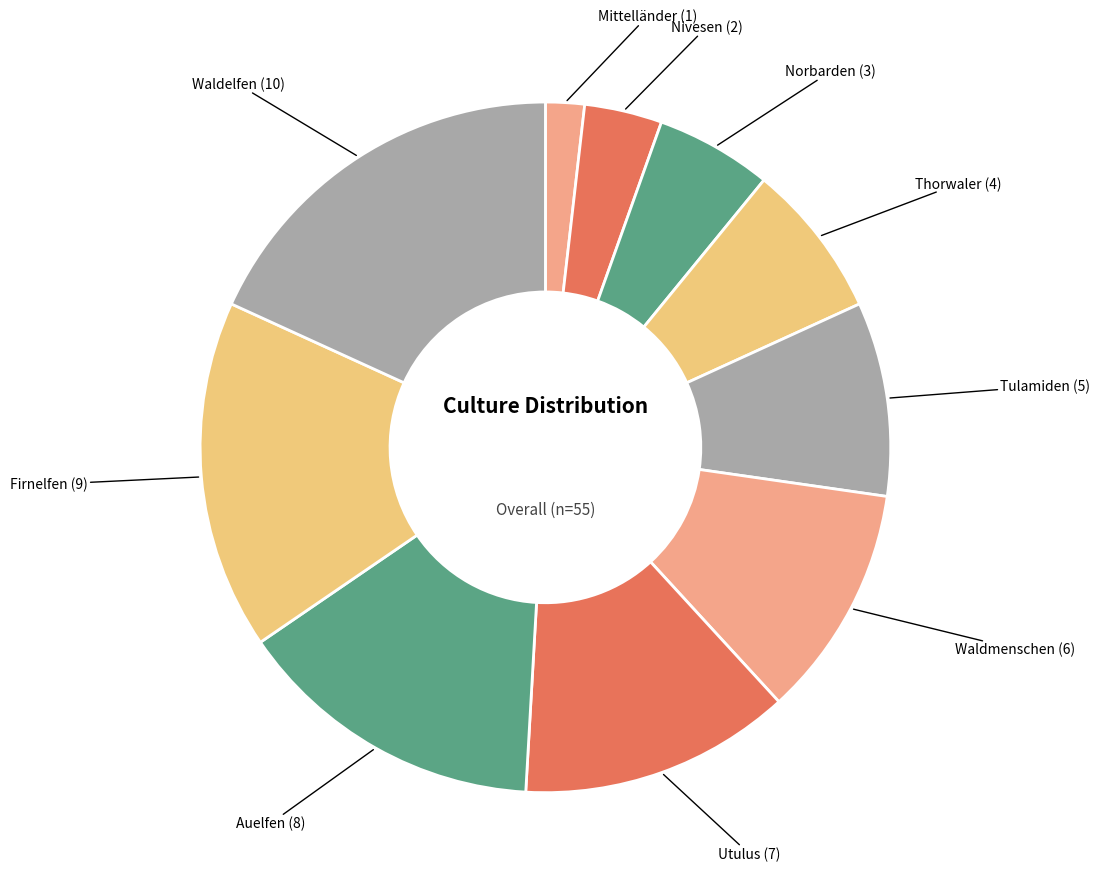

The Firnelfen slice represents 3% of the pie. True or false?

False